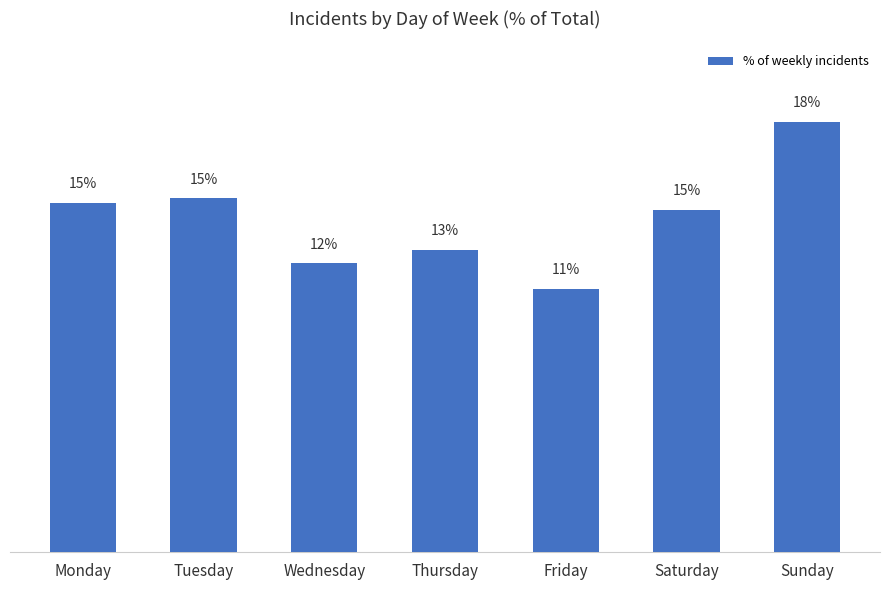

Where does the data first go above 14?

Monday